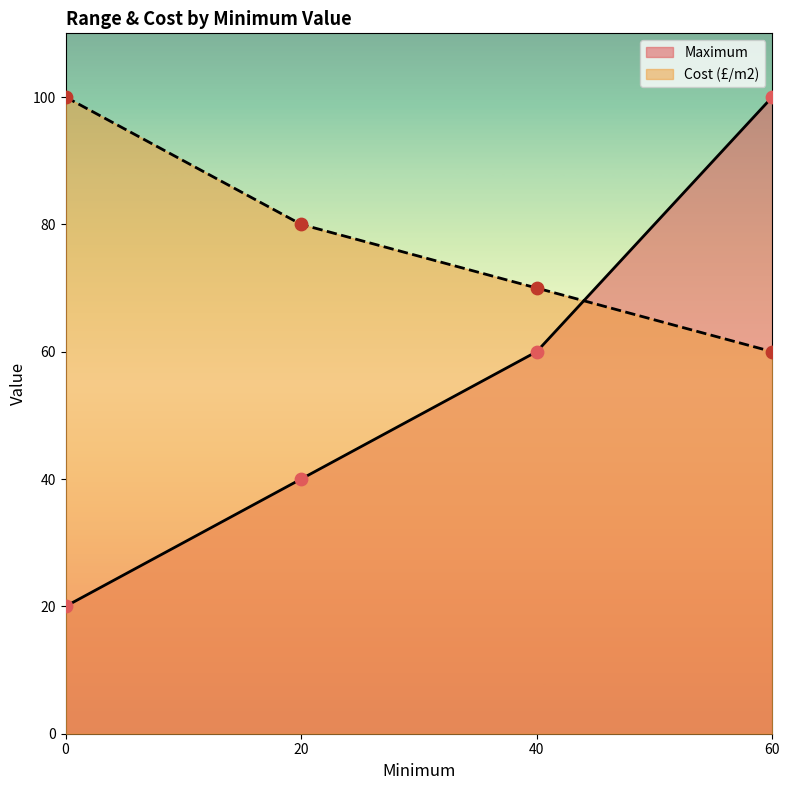

Which series has the largest total across all categories?

Cost (£/m2)